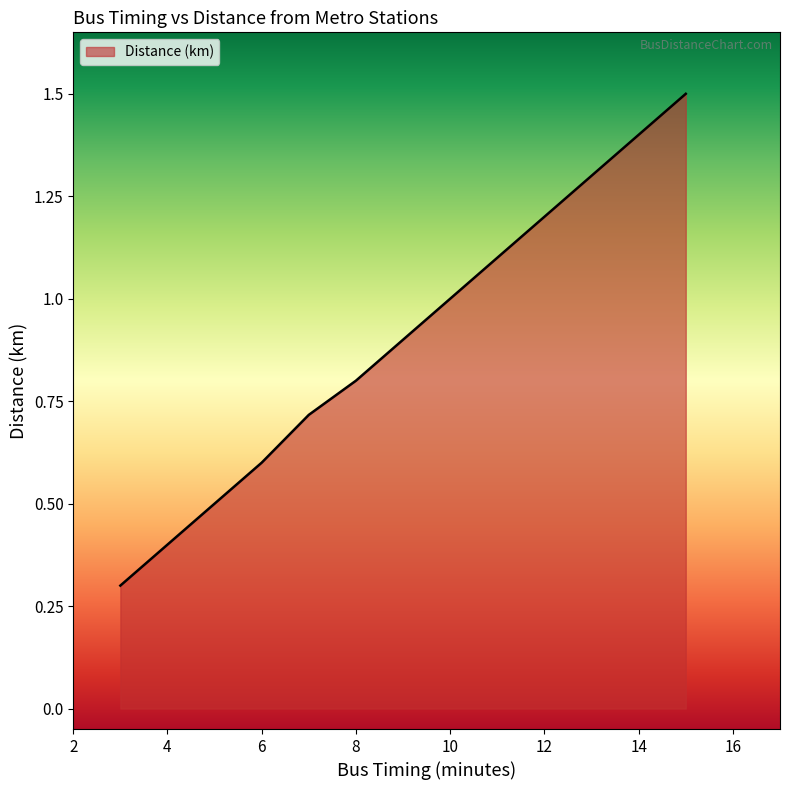

What is the difference between the maximum and minimum values?

1.2